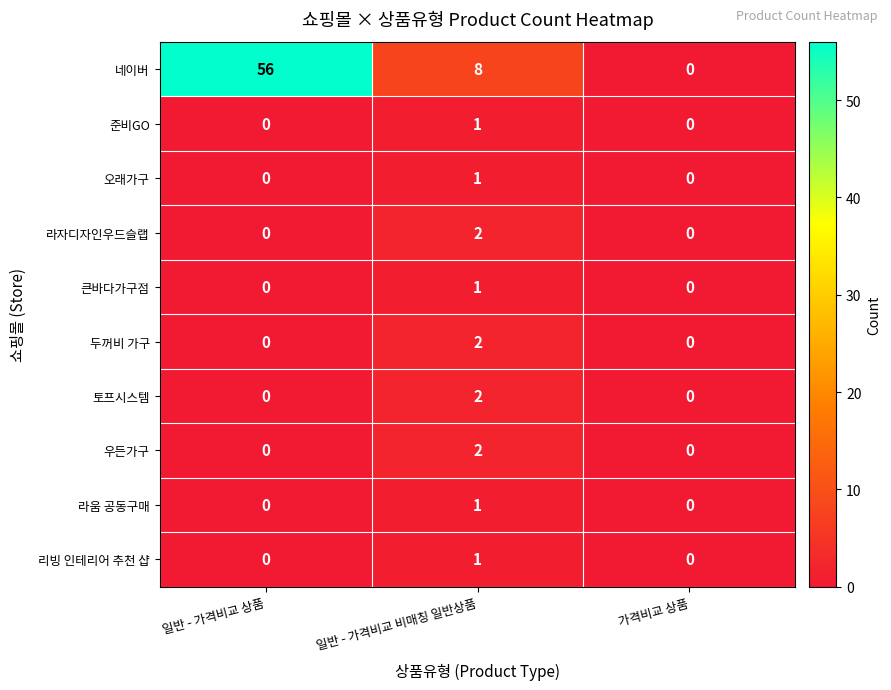

Between 일반 - 가격비교 비매칭 일반상품 and 가격비교 상품, which series saw the biggest shift?

네이버